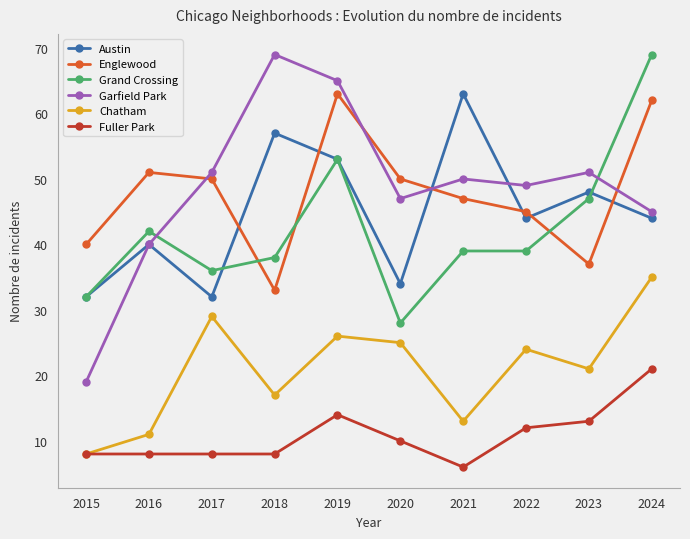

True or false: Garfield Park and Fuller Park cross at least once.

False